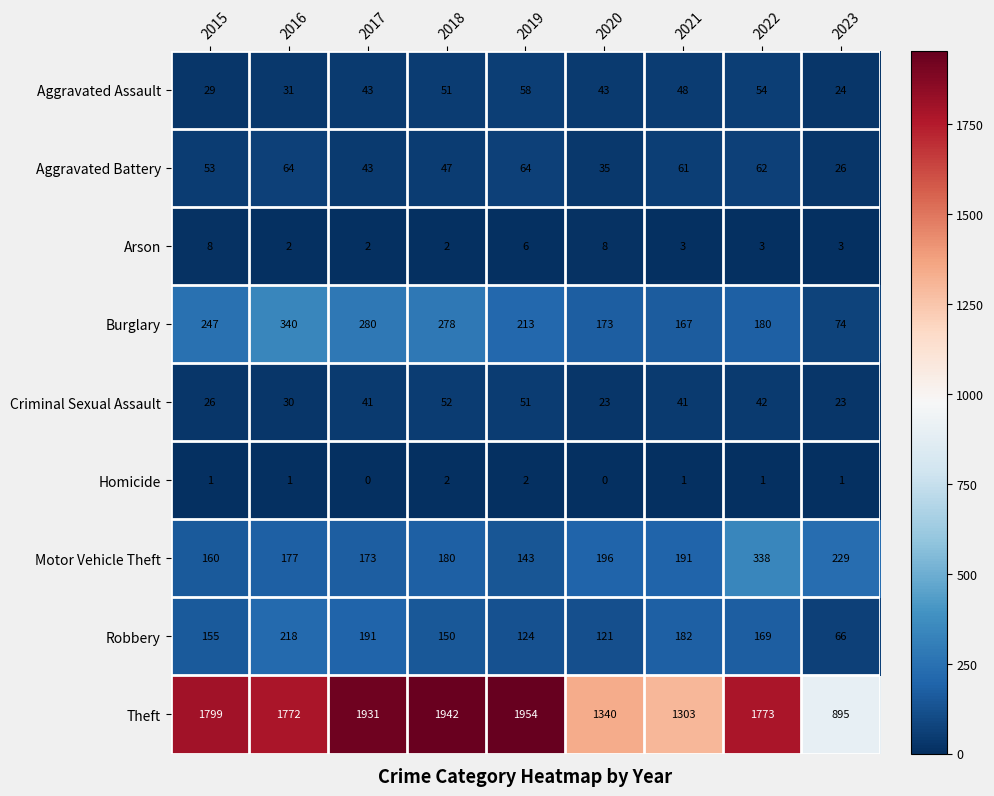

What is the sum of the Motor Vehicle Theft values at 2022 and 2023?

567